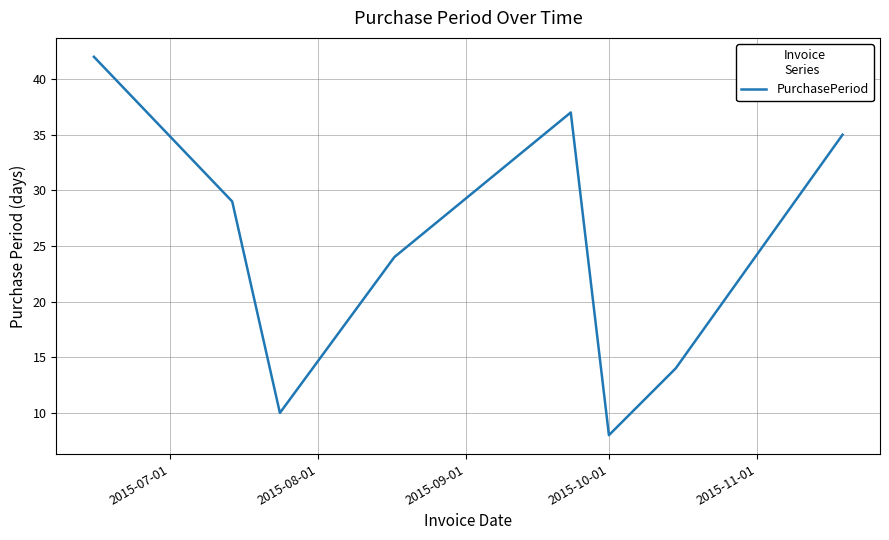

True or false: the data has more than 2 interior local peaks.

False